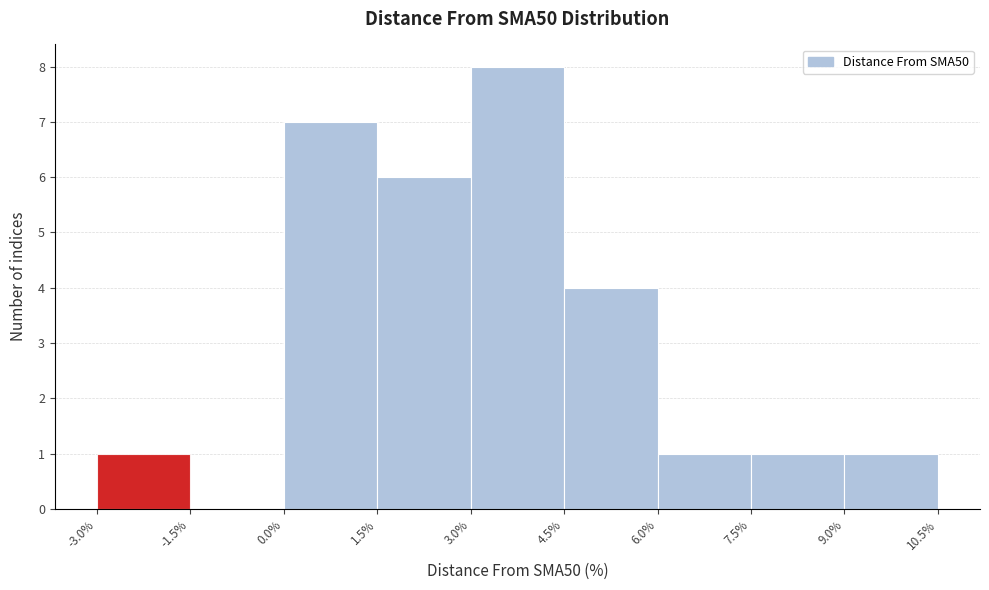

How tall is the bar that spans 6.0% to 7.5% on the x-axis? The values are not printed on the chart, so give them approximately, as read against the axis.

1